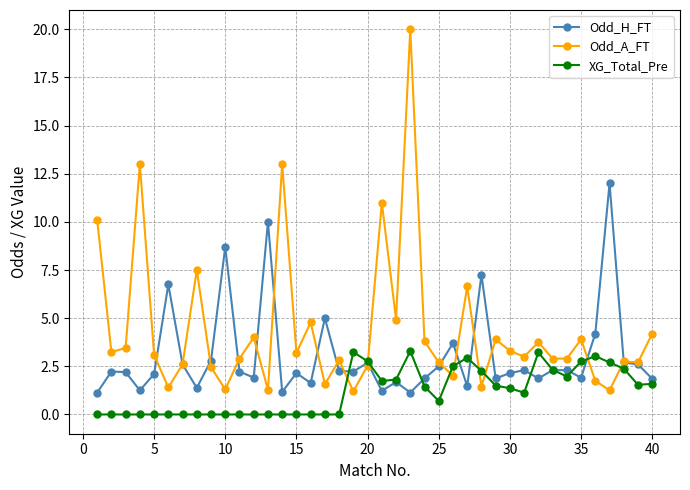

Which series ends up on top after the final intersection of XG_Total_Pre and Odd_A_FT?

Odd_A_FT